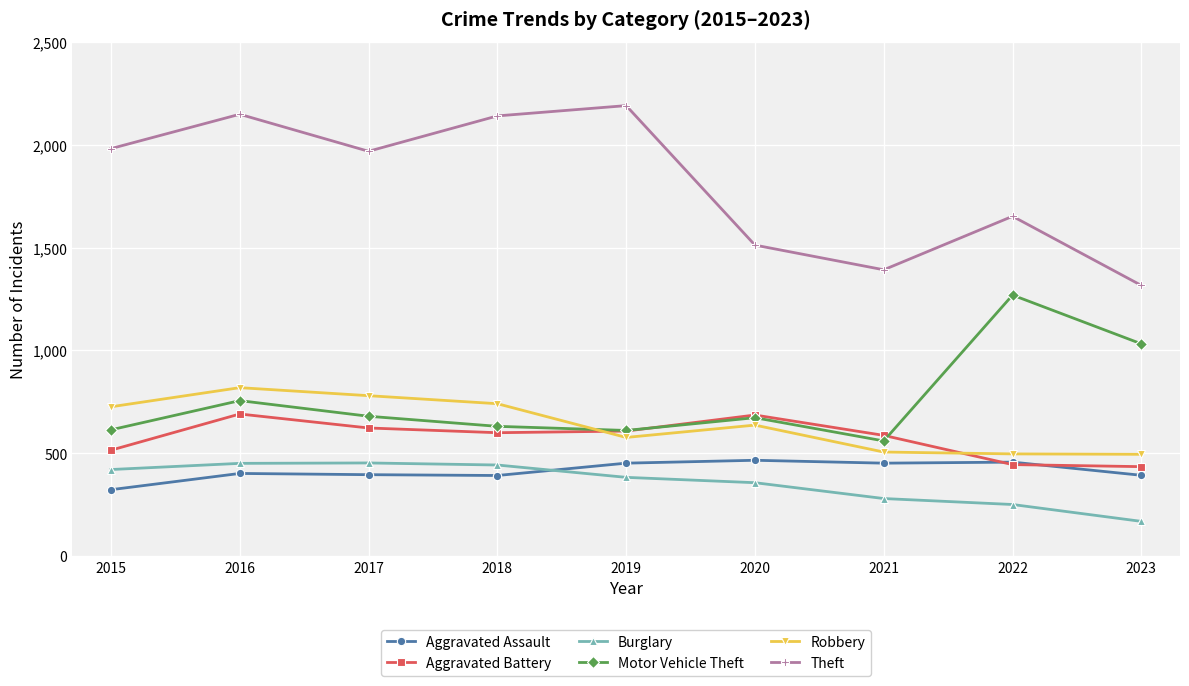

How many categories are shown in the chart?

9